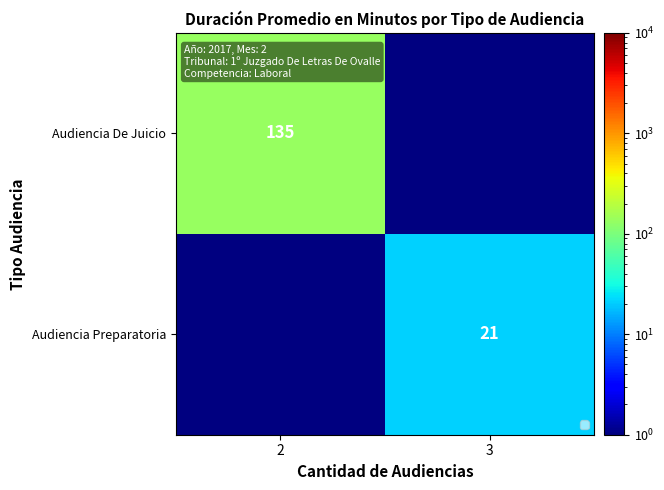

The value of Audiencia Preparatoria at 3 is 36.5. True or false?

False